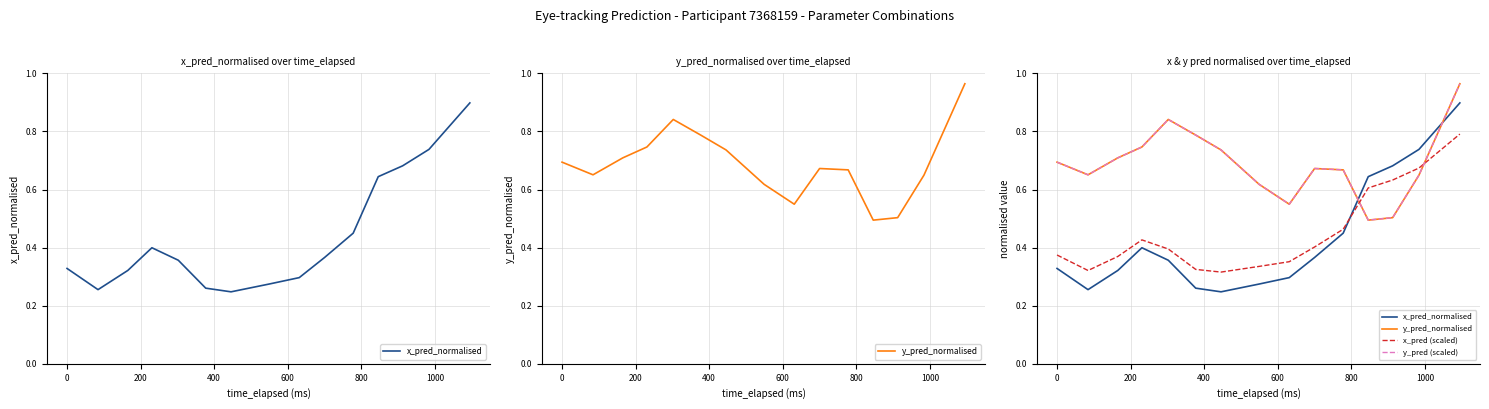

Which series has the largest range (max minus min)?

x_pred_normalised